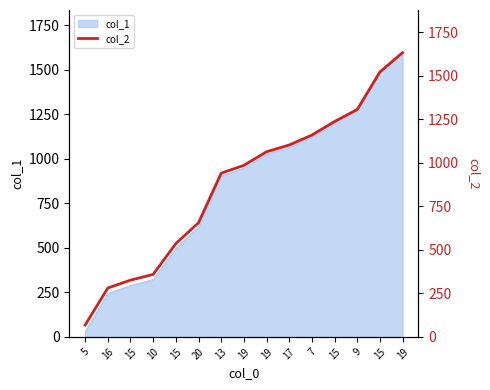

True or false: the data shows 68 at 5.

True